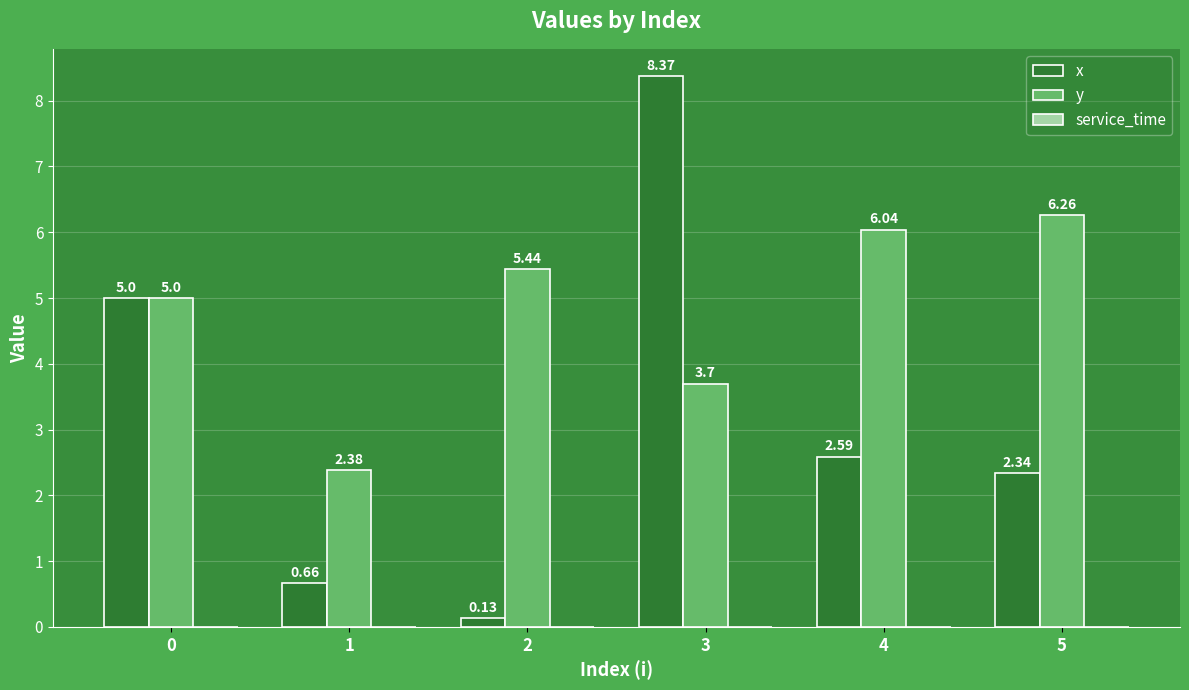

Which series changed the most between 4 and 5?

x